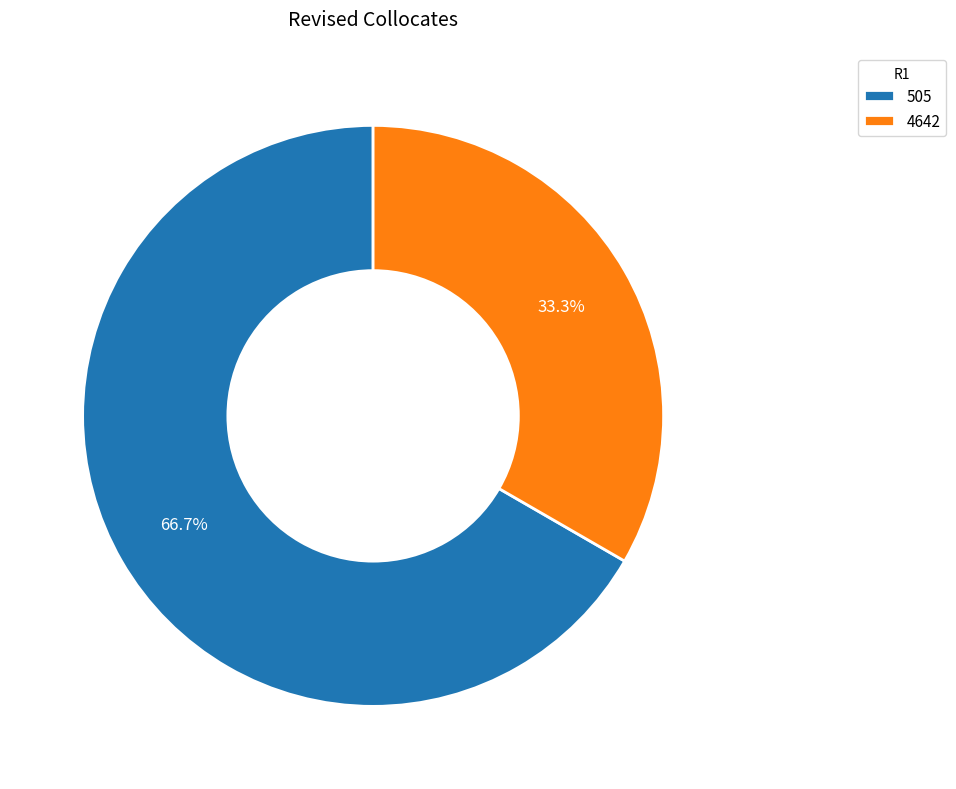

Count the number of slices in the pie.

2